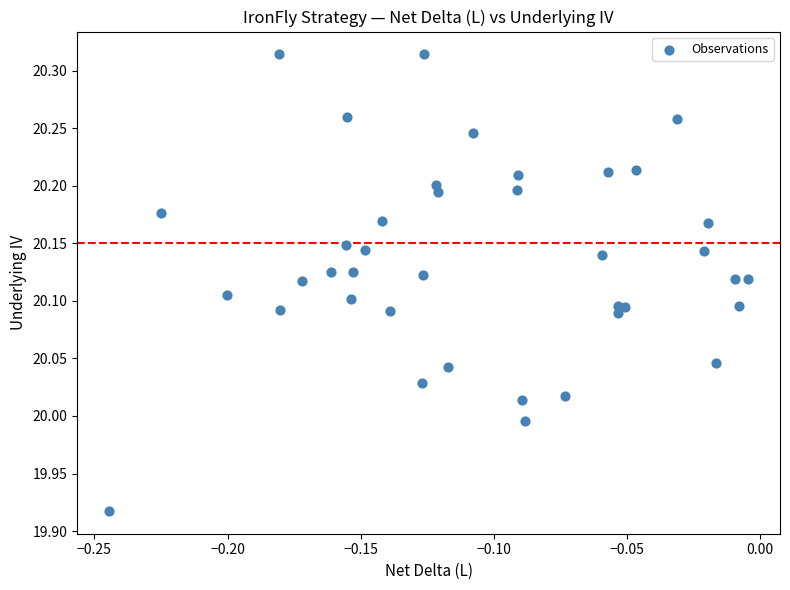

What is the range of Y values (max minus min)?

0.4